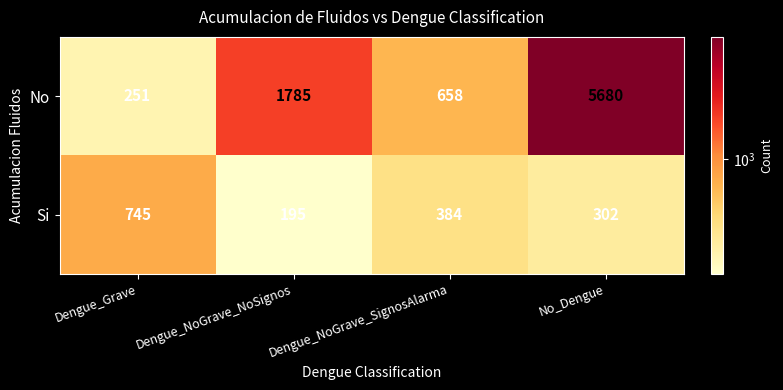

At which category is the sum across all series the highest?

No_Dengue